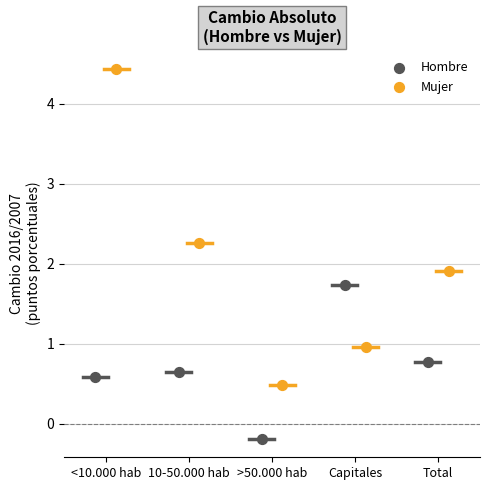

Which series has the widest spread of Y values?

Mujer